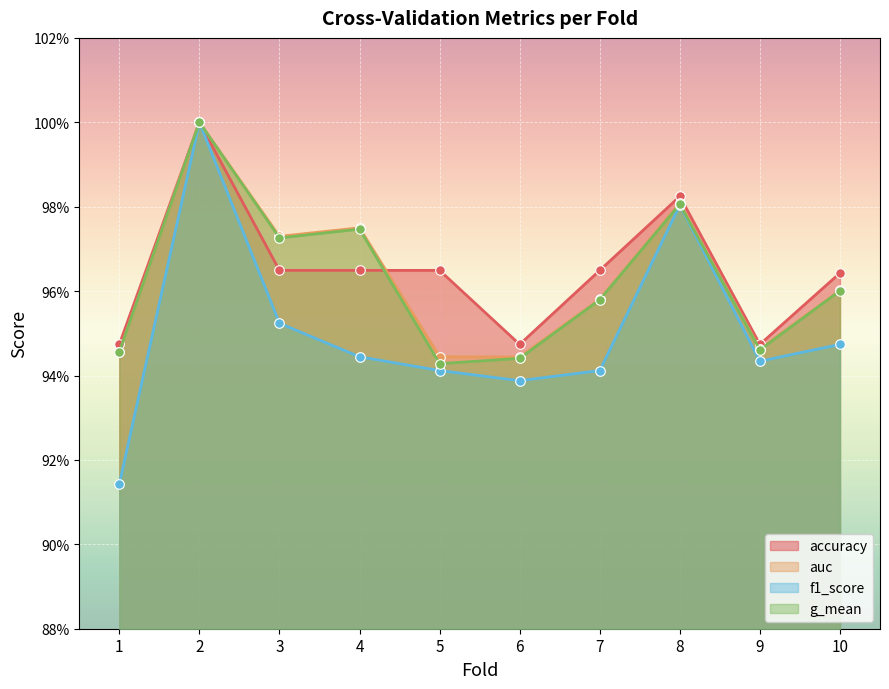

Is the value of f1_score at 2 greater than the value of accuracy at 4?

Yes